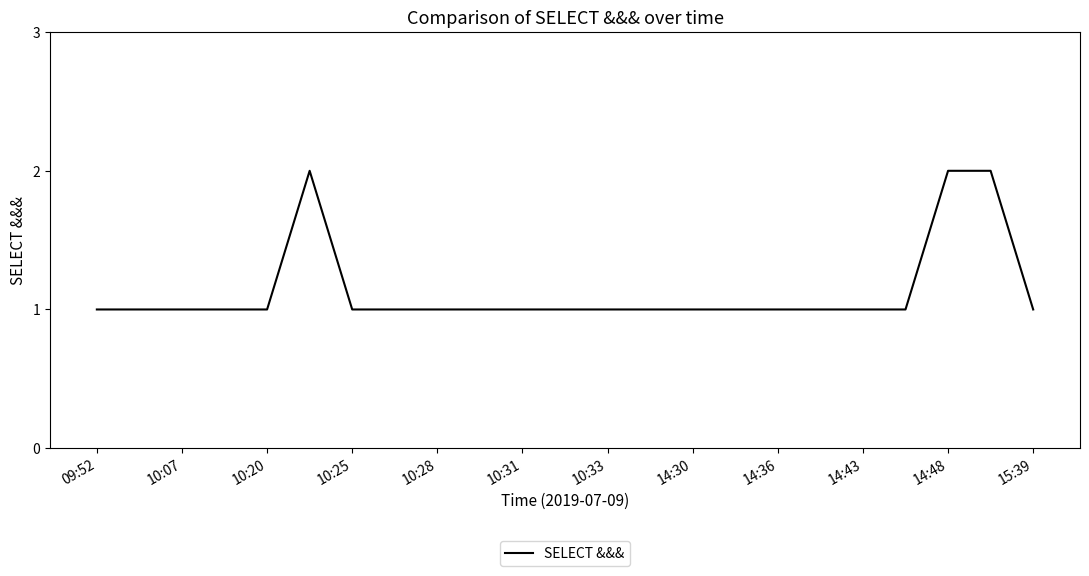

How many lines are shown in the chart?

1